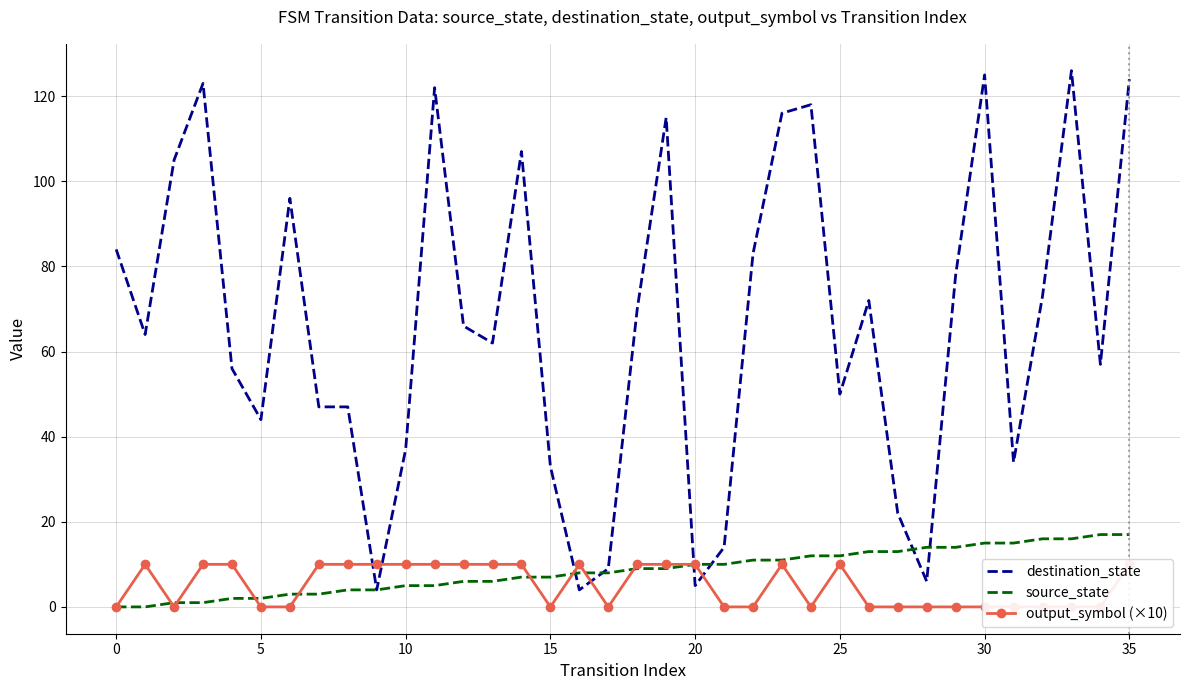

Is it true that destination_state equals 23 at 21?

False